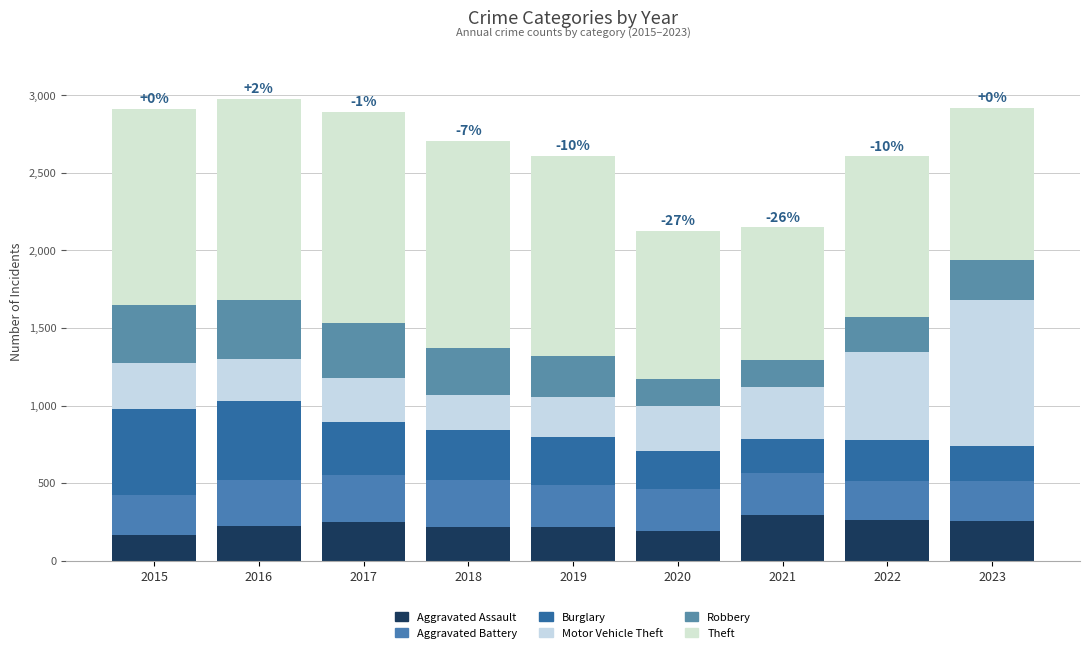

Rank the series at 2023 from highest to lowest value.

Theft, Motor Vehicle Theft, Aggravated Assault, Robbery, Aggravated Battery, Burglary